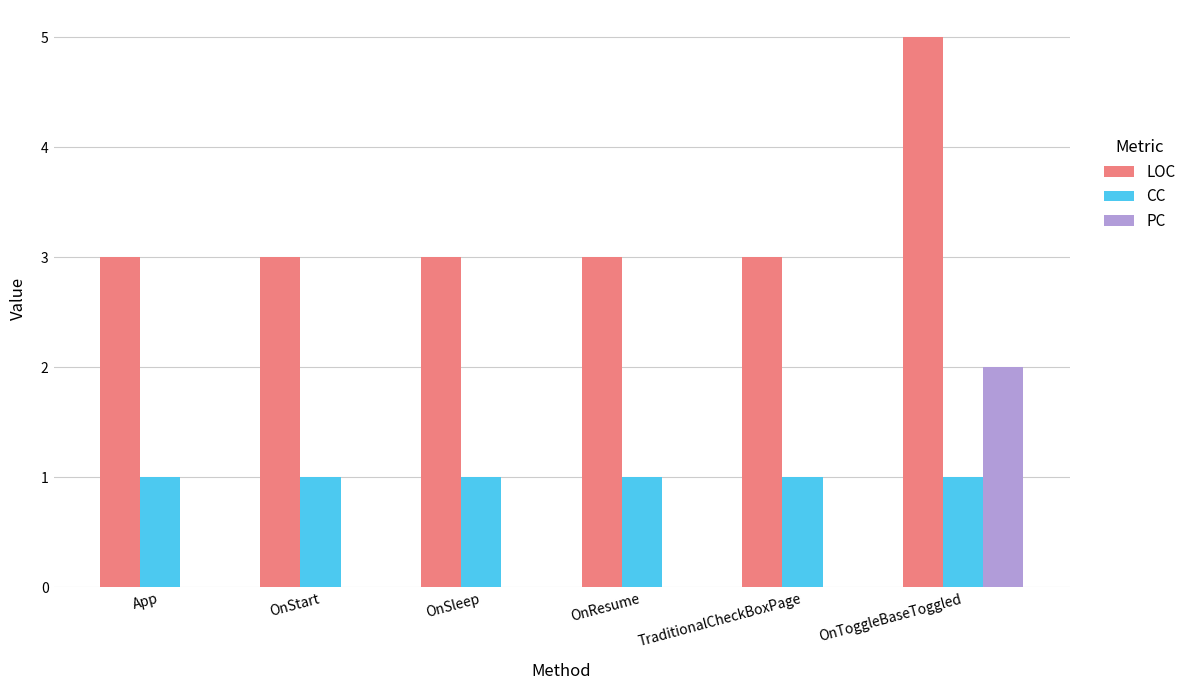

Which series has the largest total across all categories?

LOC